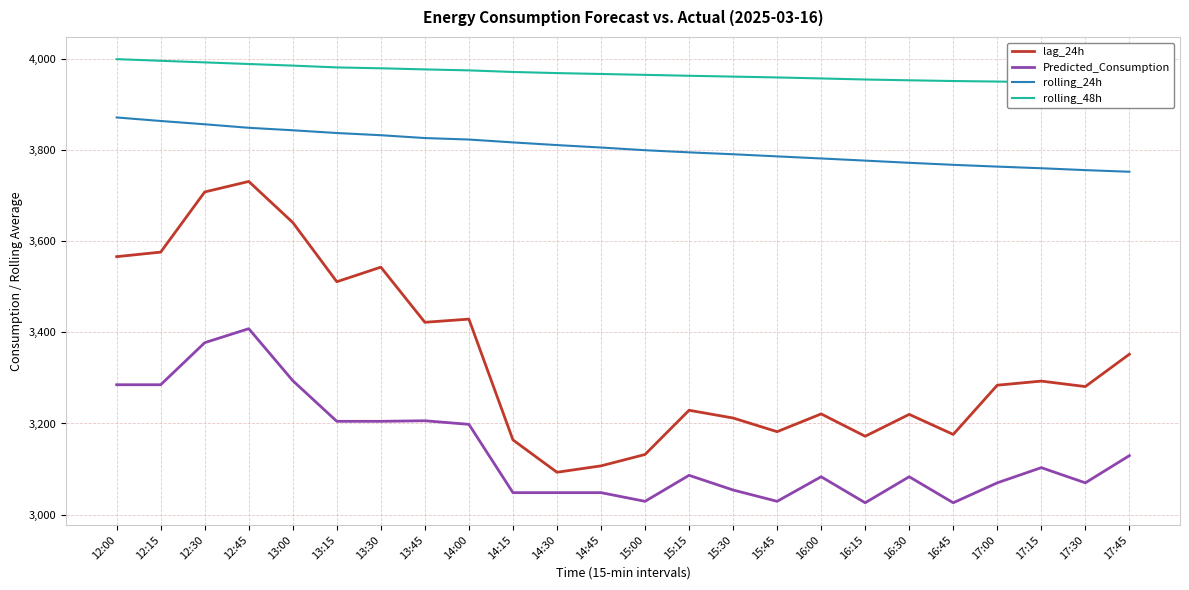

Which category has the lowest value in the Predicted_Consumption series?

16:15